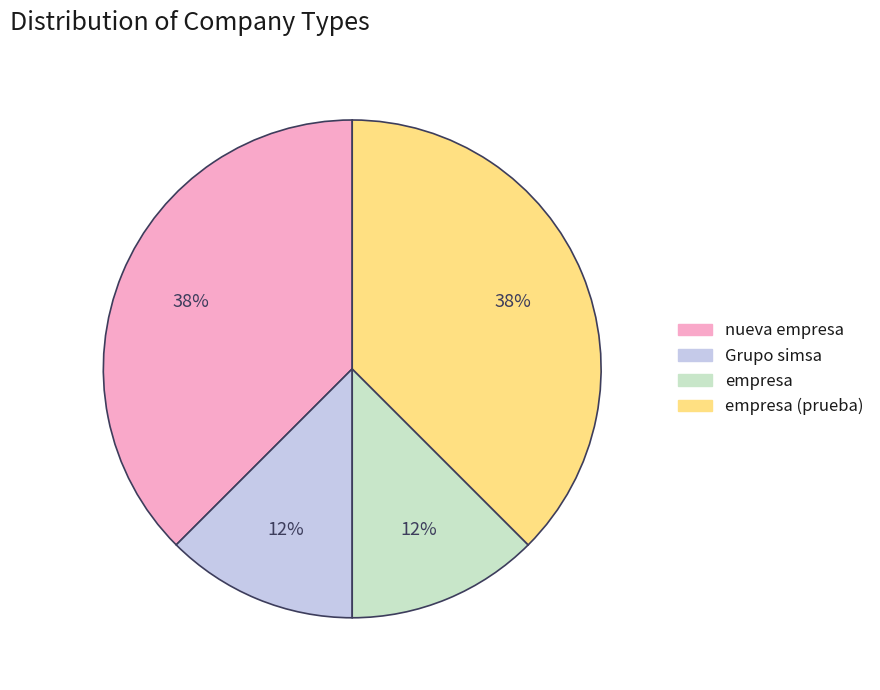

Between Grupo simsa and empresa (prueba), which is larger?

empresa (prueba)